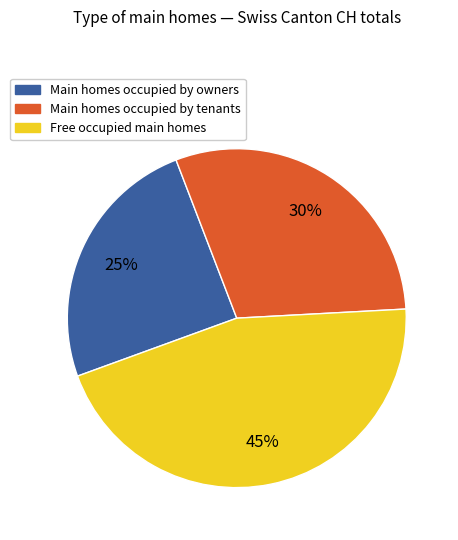

Does any single category account for the majority?

No